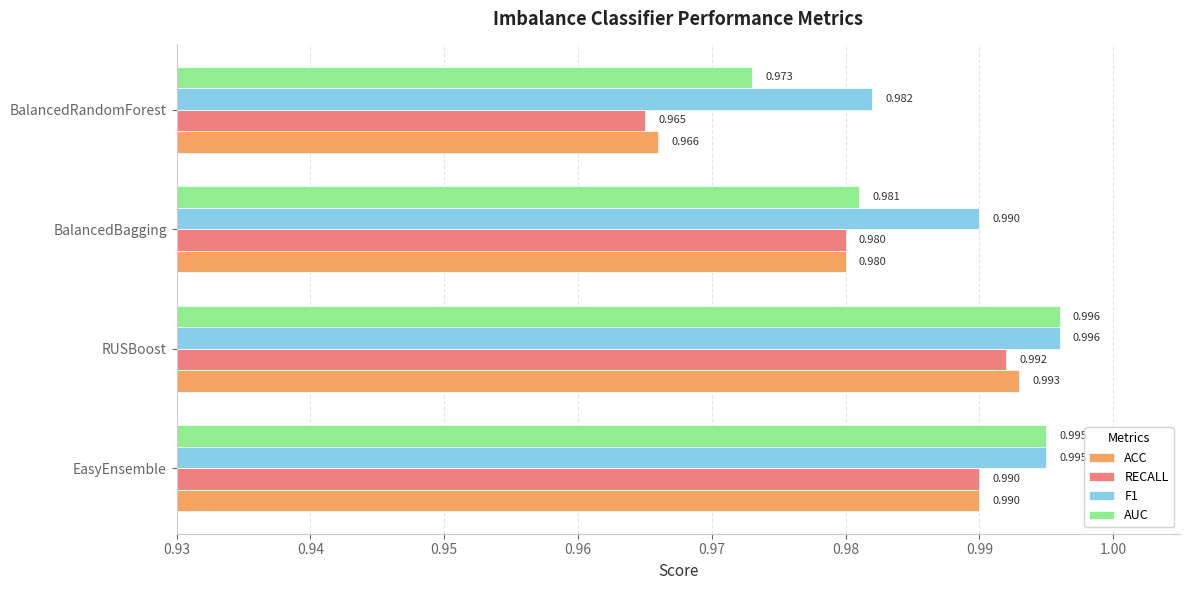

Where is AUC nearest to the value 0?

BalancedRandomForest